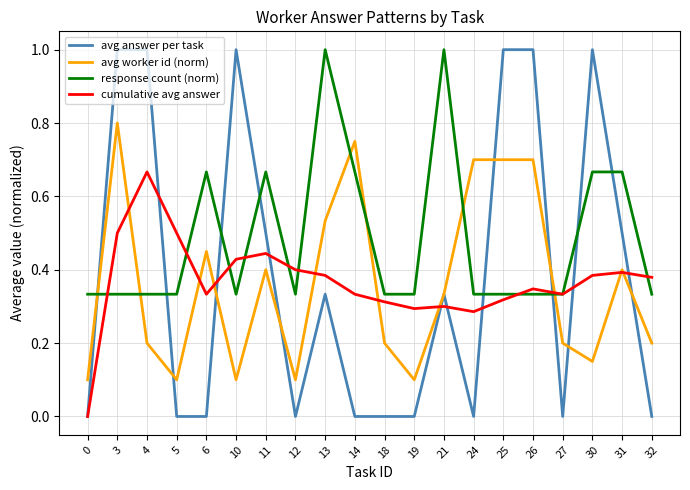

After their last crossing, which series has the higher values: response count (norm) or cumulative avg answer?

cumulative avg answer